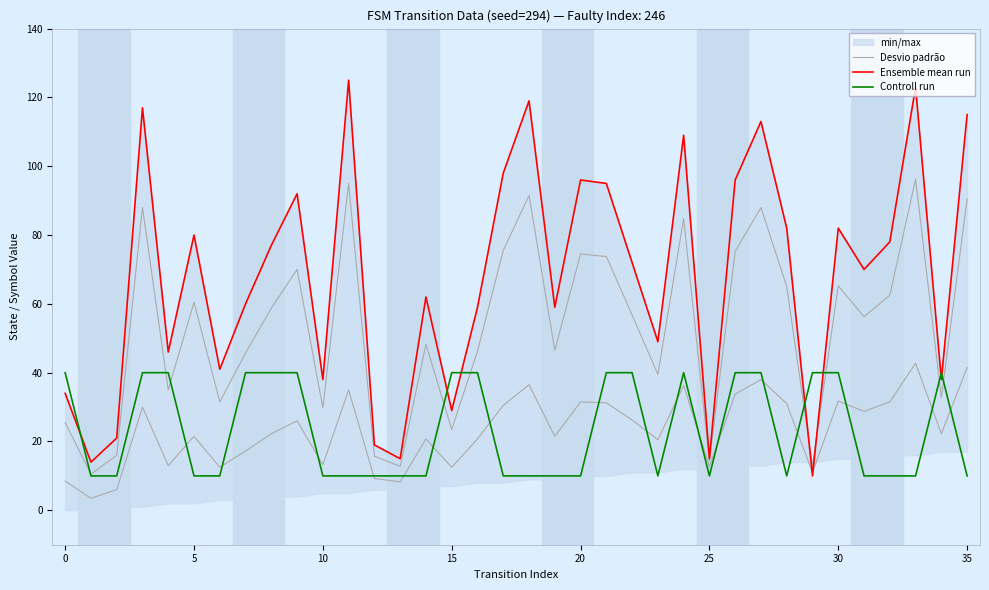

How many interior local peaks does the Desvio padrão series have?

11